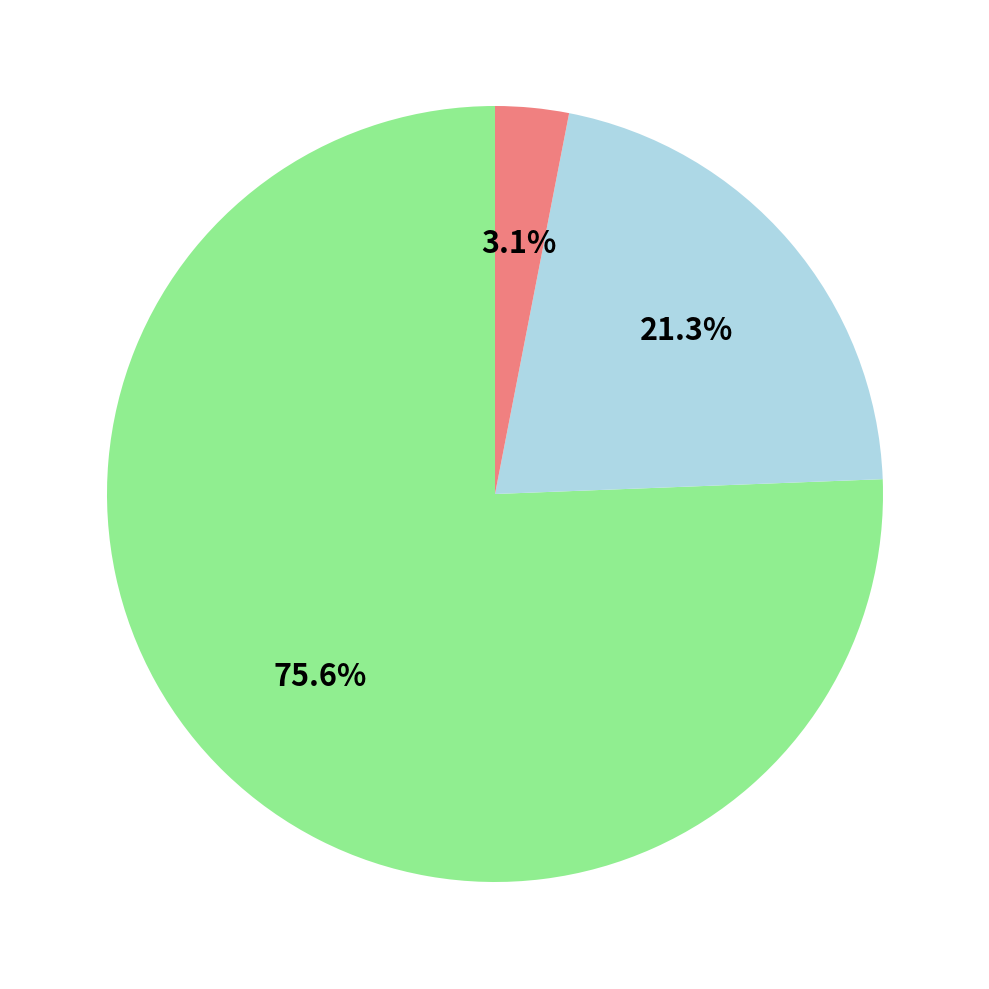

Does any single category account for the majority?

Yes